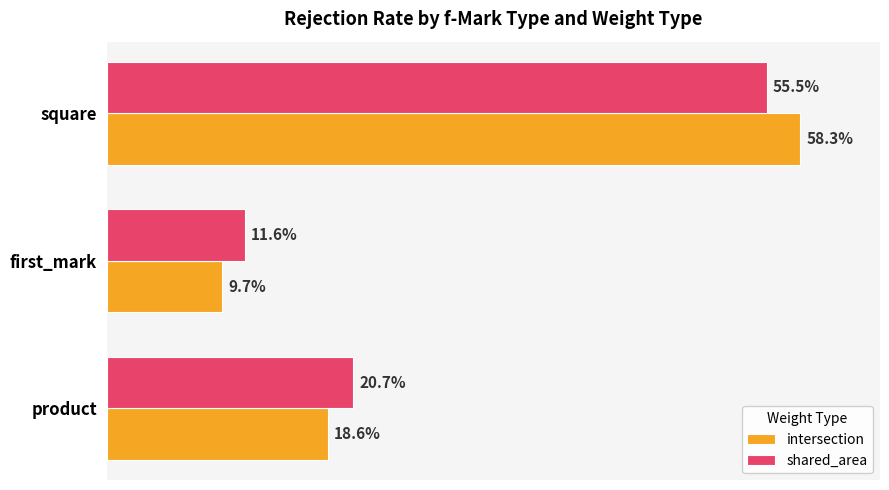

Which series has the widest spread of values?

intersection